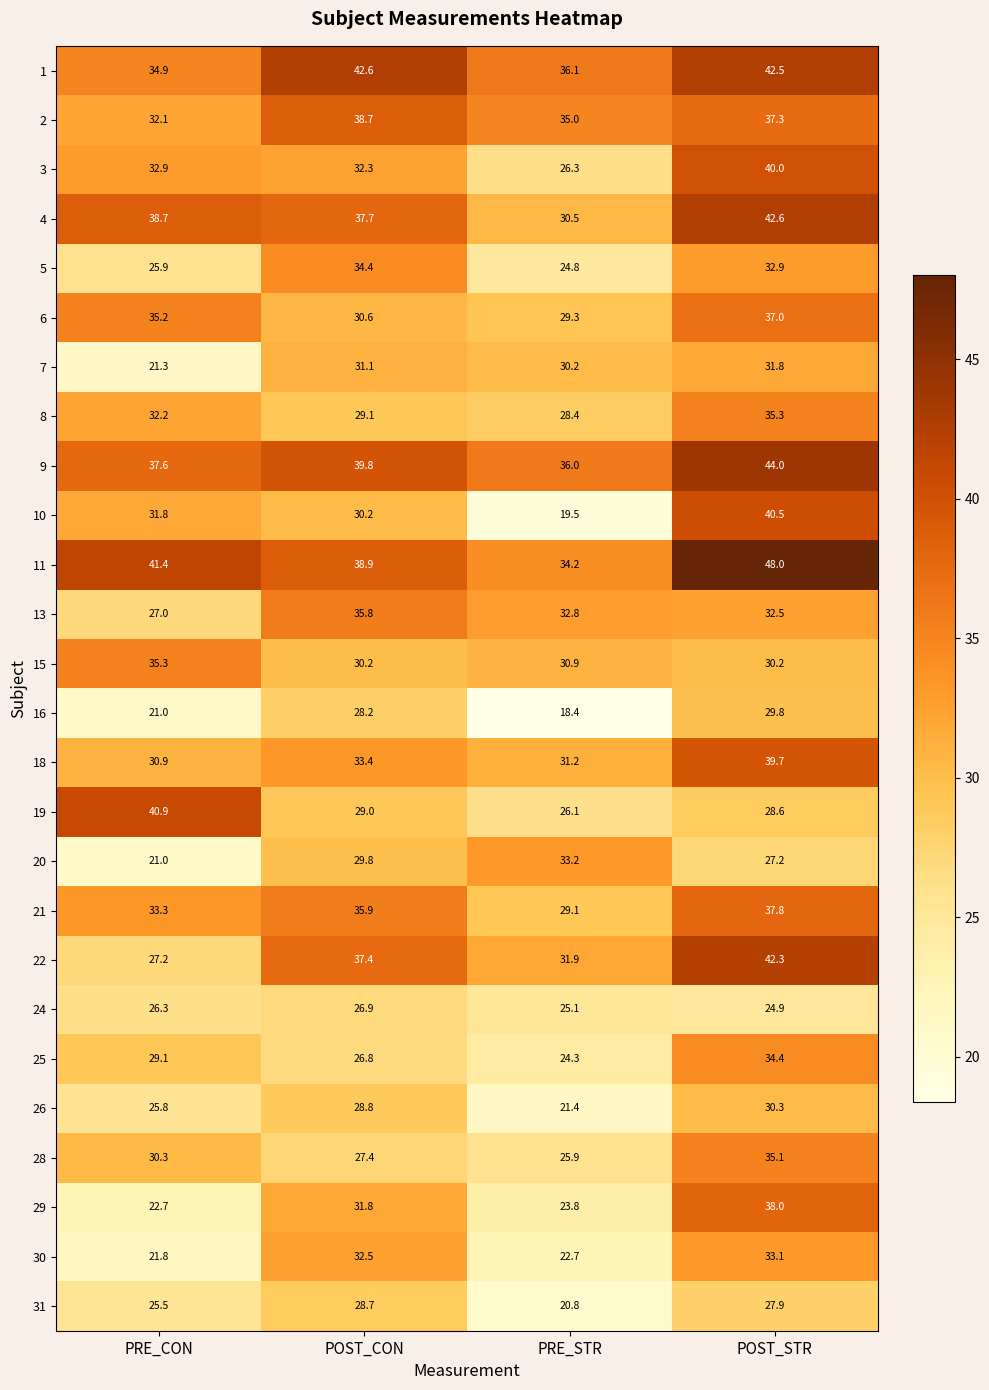

Rank the series at POST_STR from highest to lowest value.

11, 9, 4, 1, 22, 10, 3, 18, 29, 21, 2, 6, 8, 28, 25, 30, 5, 13, 7, 26, 15, 16, 19, 31, 20, 24